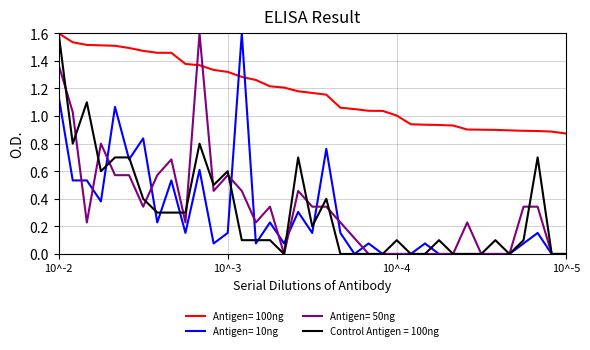

Which series has the largest total across all categories?

Antigen= 100ng